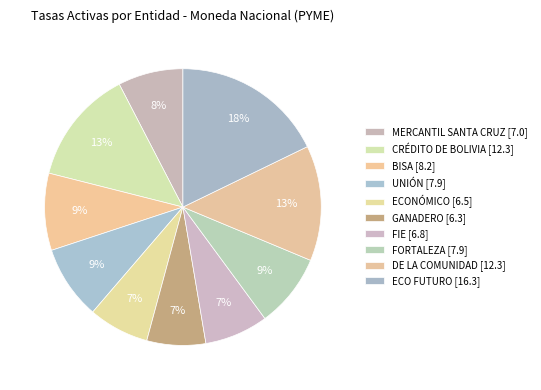

Approximately how many times larger is the value at BISA compared to GANADERO?

1.3